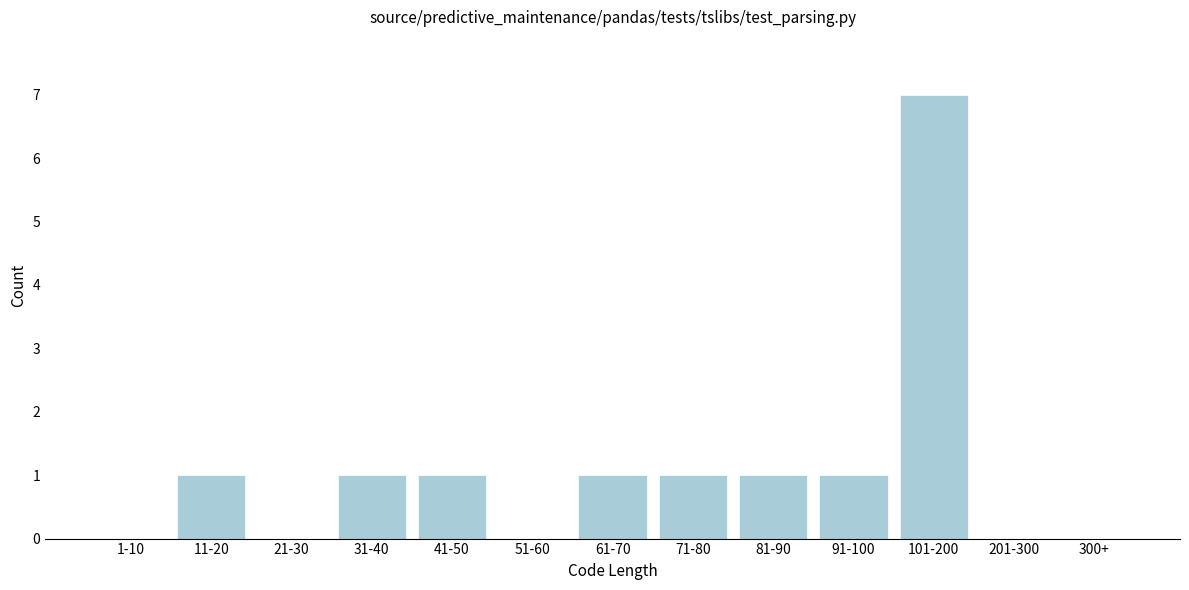

Reading left to right, what are all the values shown in this chart?

1-10=0	11-20=1	21-30=0	31-40=1	41-50=1	51-60=0	61-70=1	71-80=1	81-90=1	91-100=1	101-200=7	201-300=0	300+=0